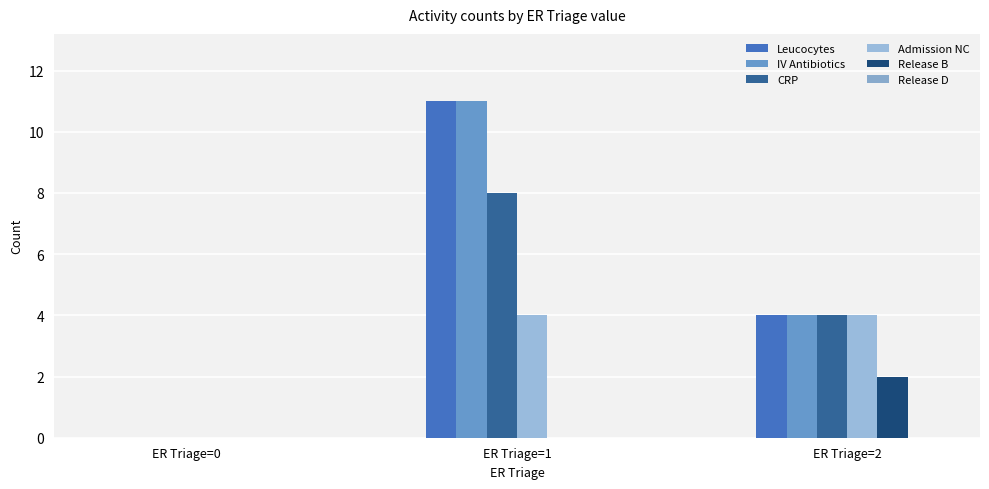

How many groups of bars are there?

3